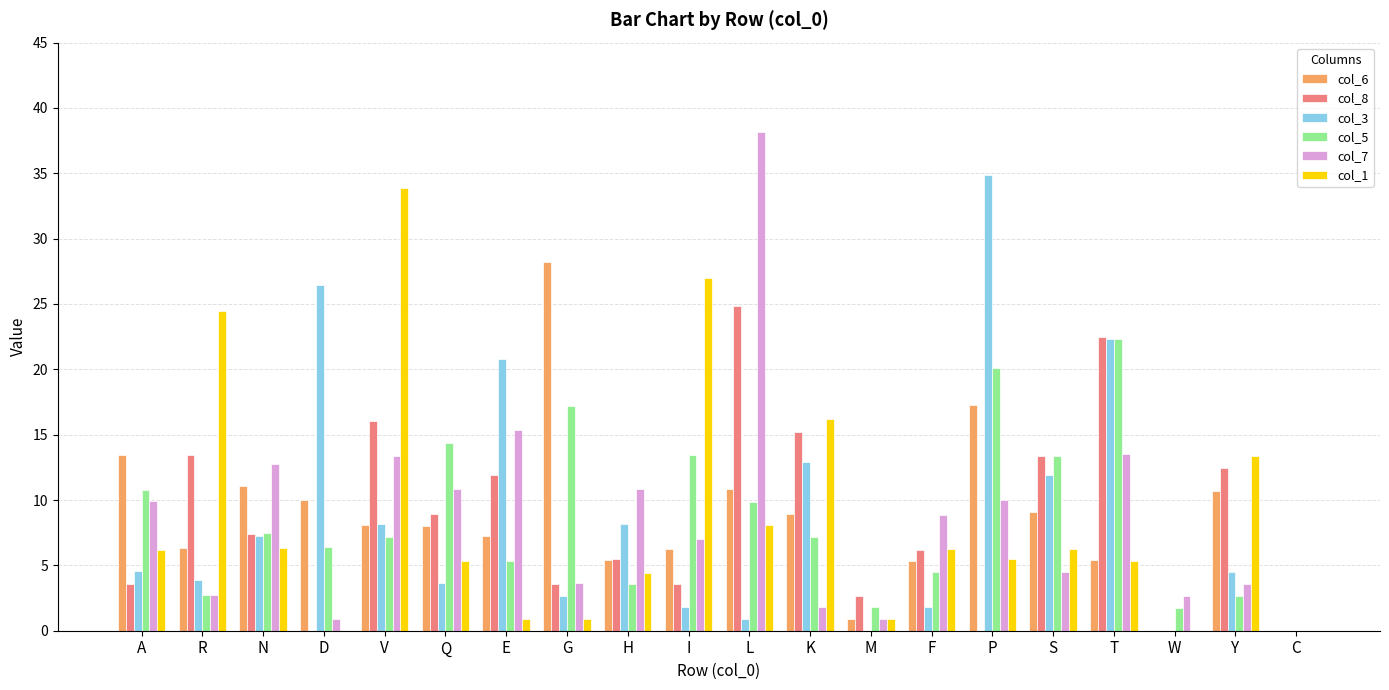

The value of col_3 at N is 13.0. True or false?

False